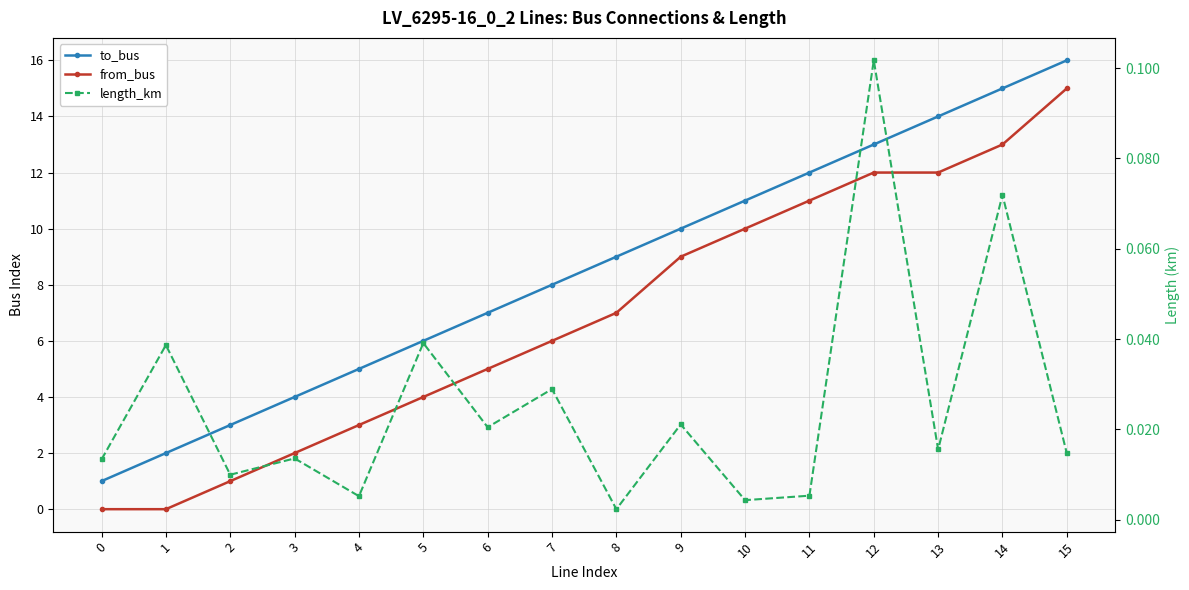

The length_km series shows 0.0 at 2. True or false?

False